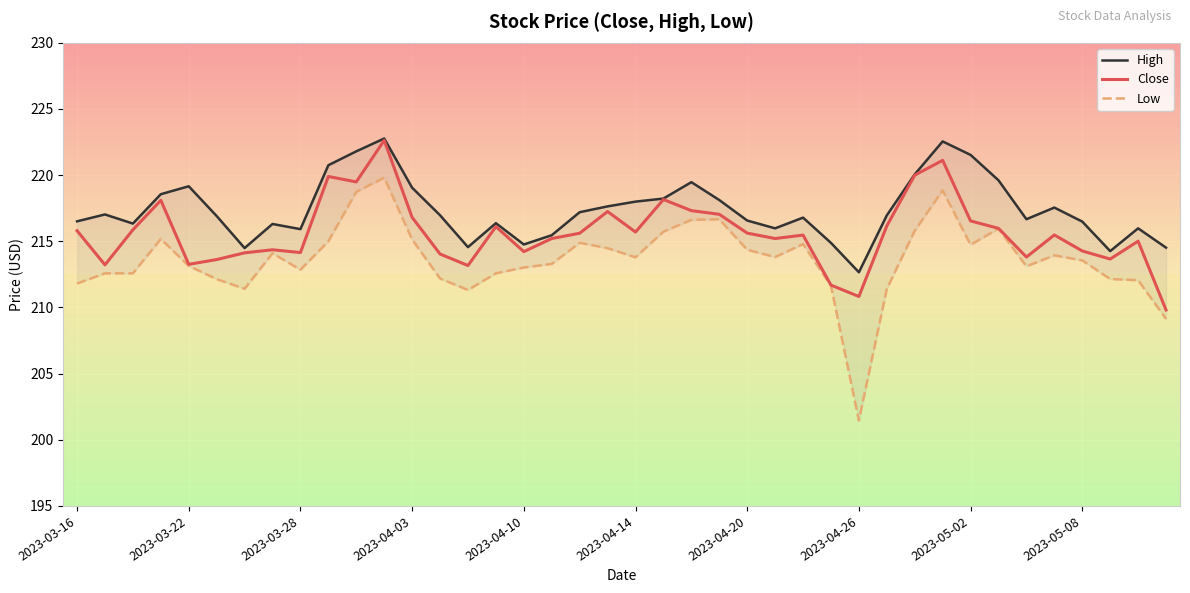

Is the value of Close at 19 greater than the value of High at 27?

Yes